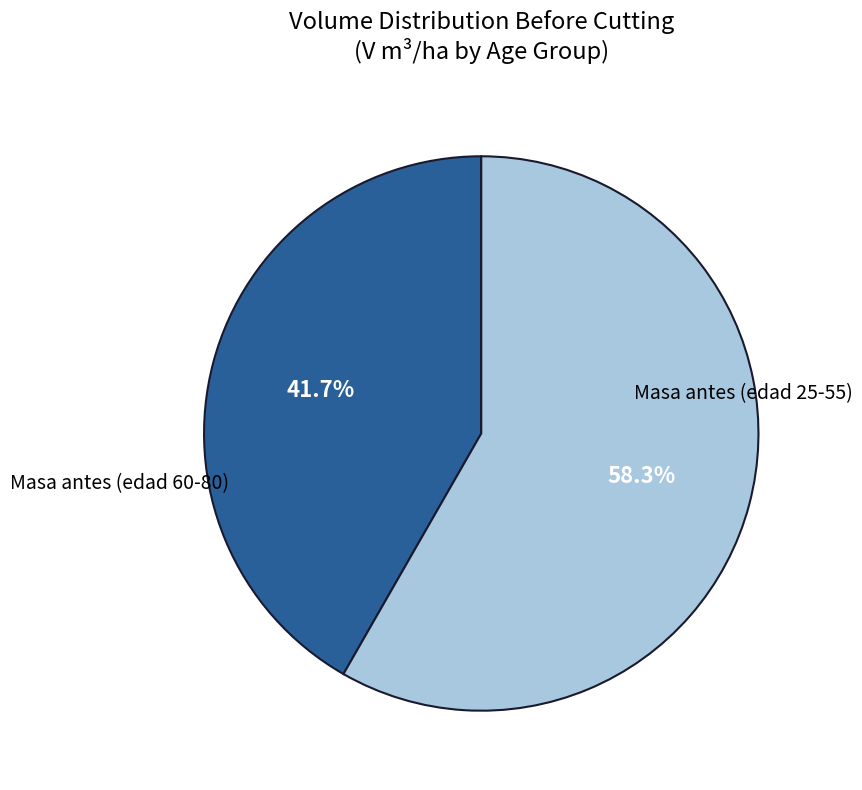

How many slices are in this pie chart?

2